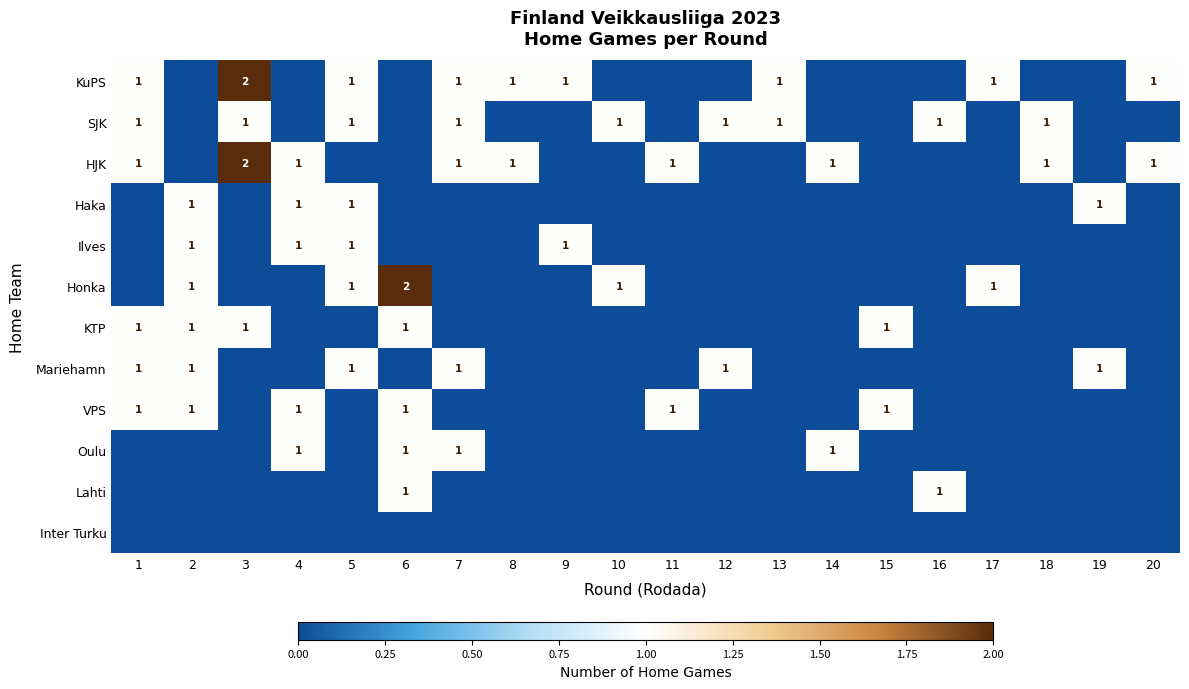

Is it true that Oulu equals 2 at 6?

False